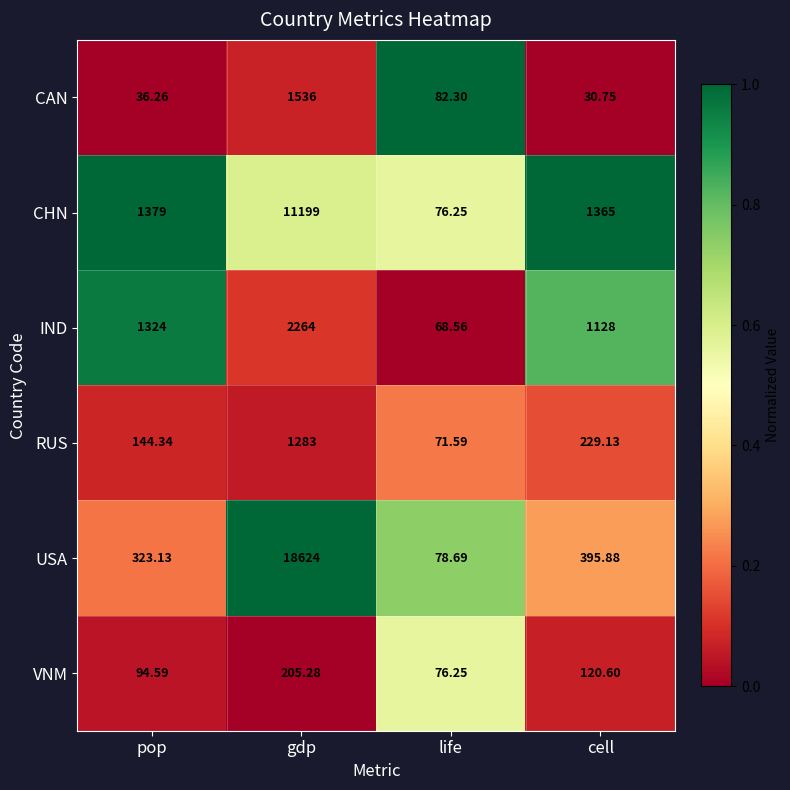

Which series has the largest range (max minus min)?

USA